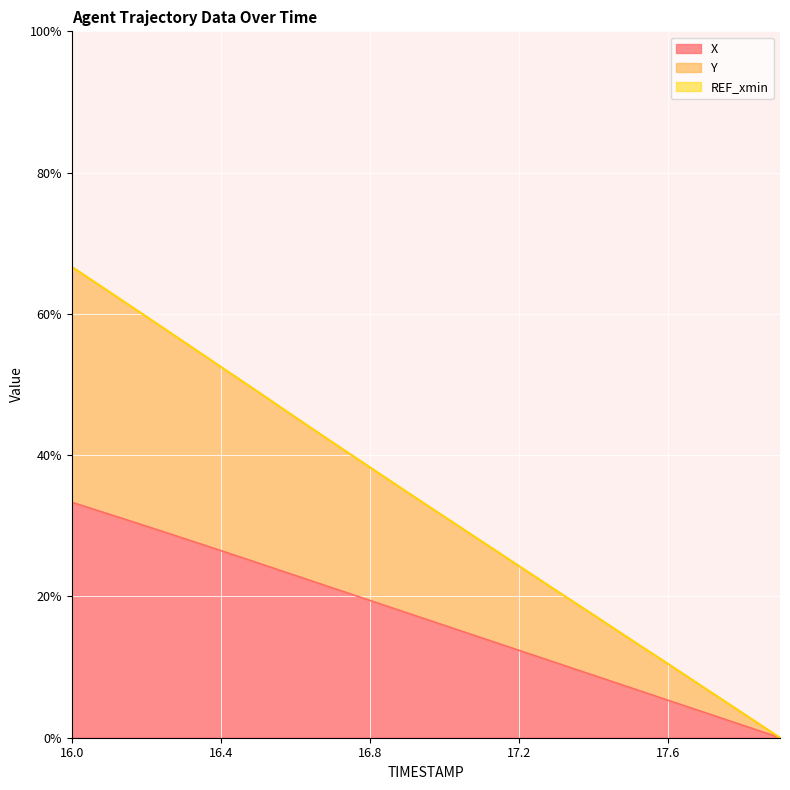

Rank the categories by X value from lowest to highest.

17.9, 17.8, 17.7, 17.6, 17.5, 17.4, 17.3, 17.2, 17.1, 17.0, 16.9, 16.8, 16.7, 16.6, 16.5, 16.4, 16.3, 16.2, 16.1, 16.0